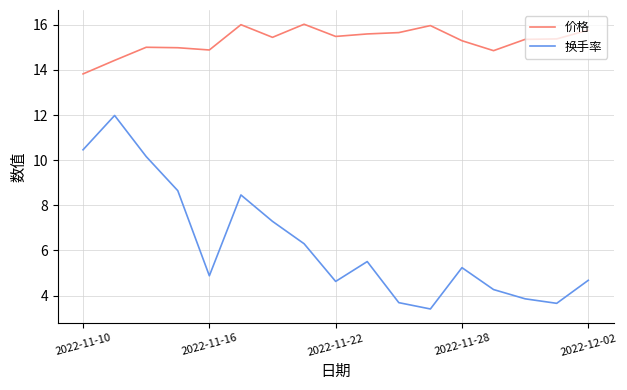

What is the lowest value of the 换手率 series?

3.4